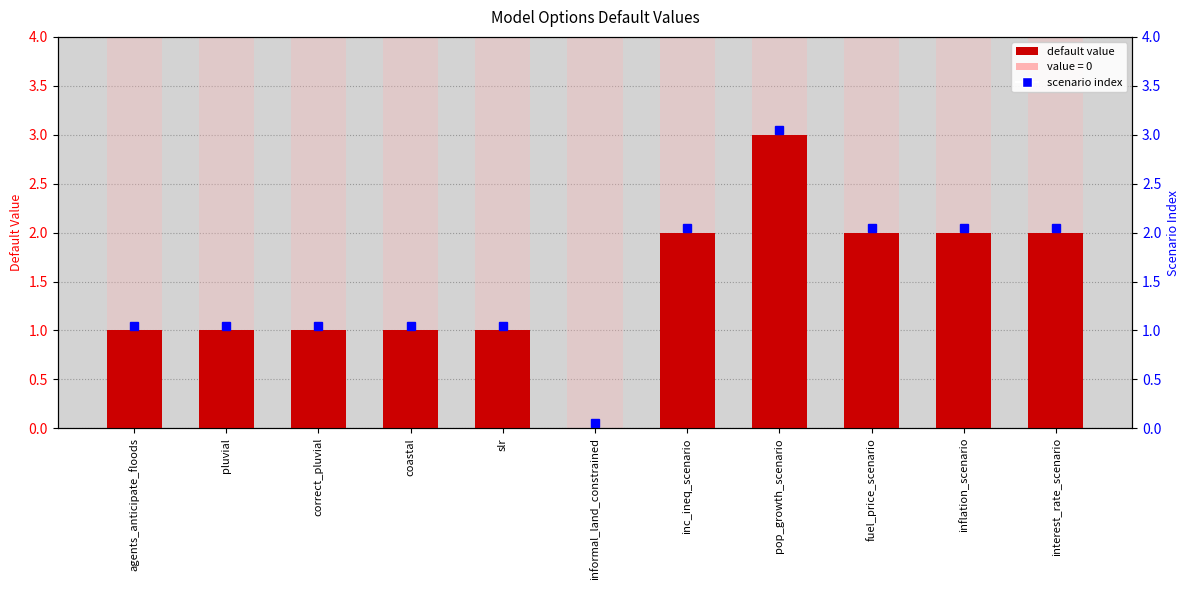

What value does the data have at inc_ineq_scenario?

2